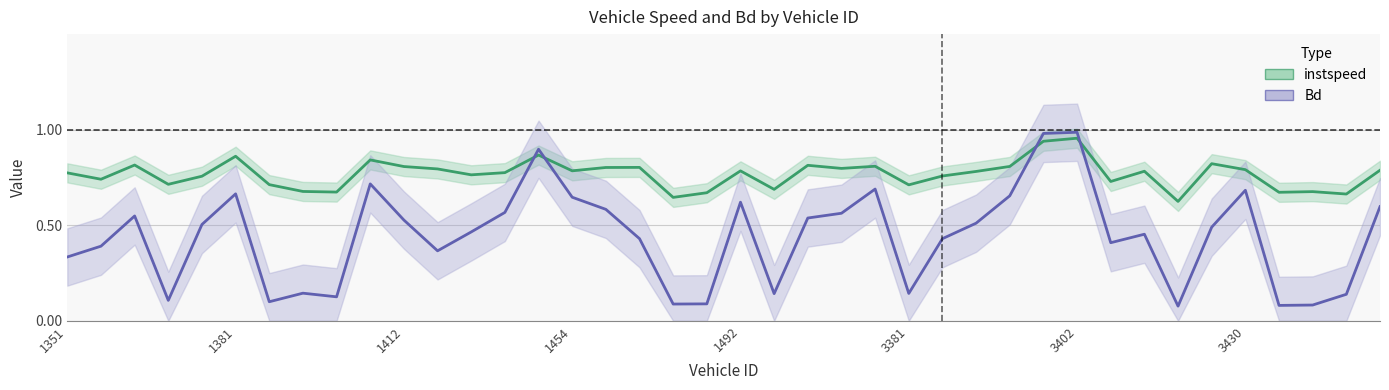

What is the total value across all series at 3430?

1.5